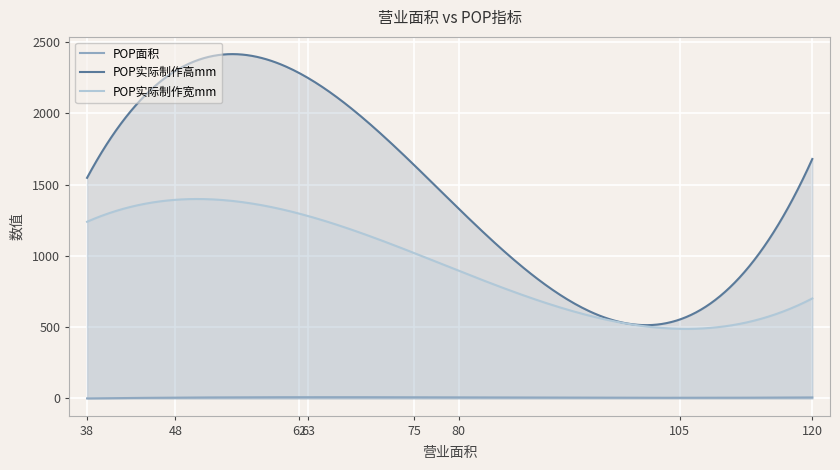

List the labels in order of POP面积 value, smallest first.

105, 48, 38, 80, 62, 63, 120, 75